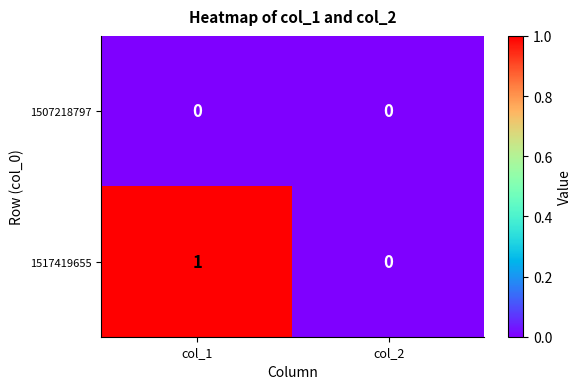

What is the total value across all series at col_1?

1